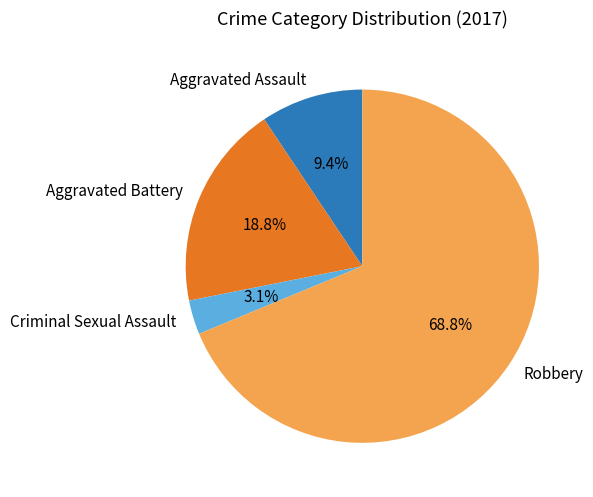

The Robbery slice represents 63% of the pie. True or false?

False